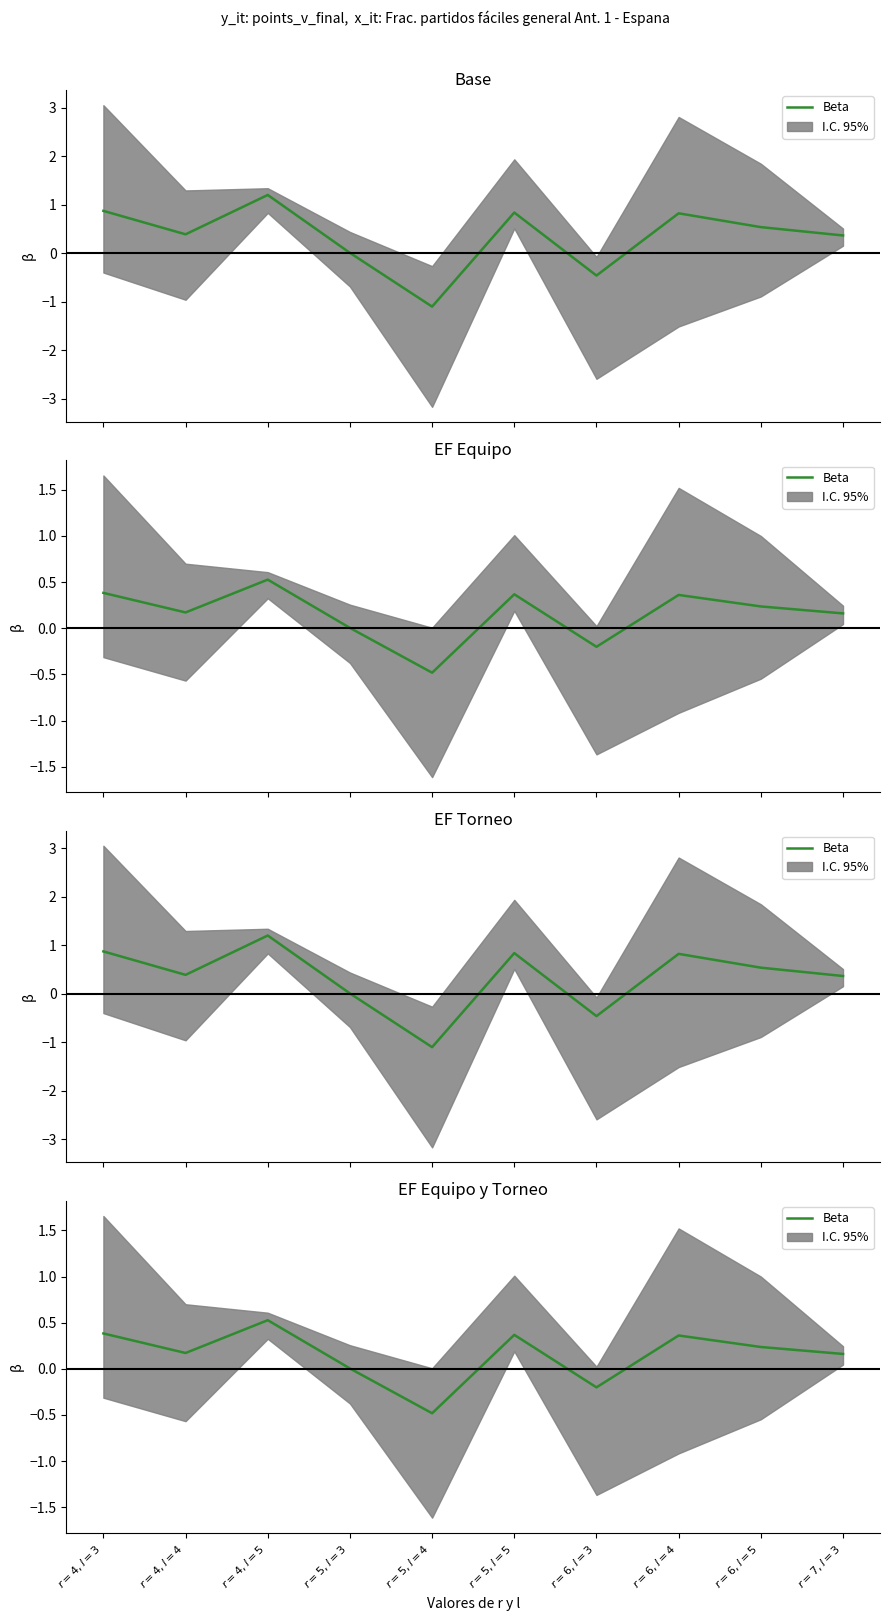

How many values are below 0?

2